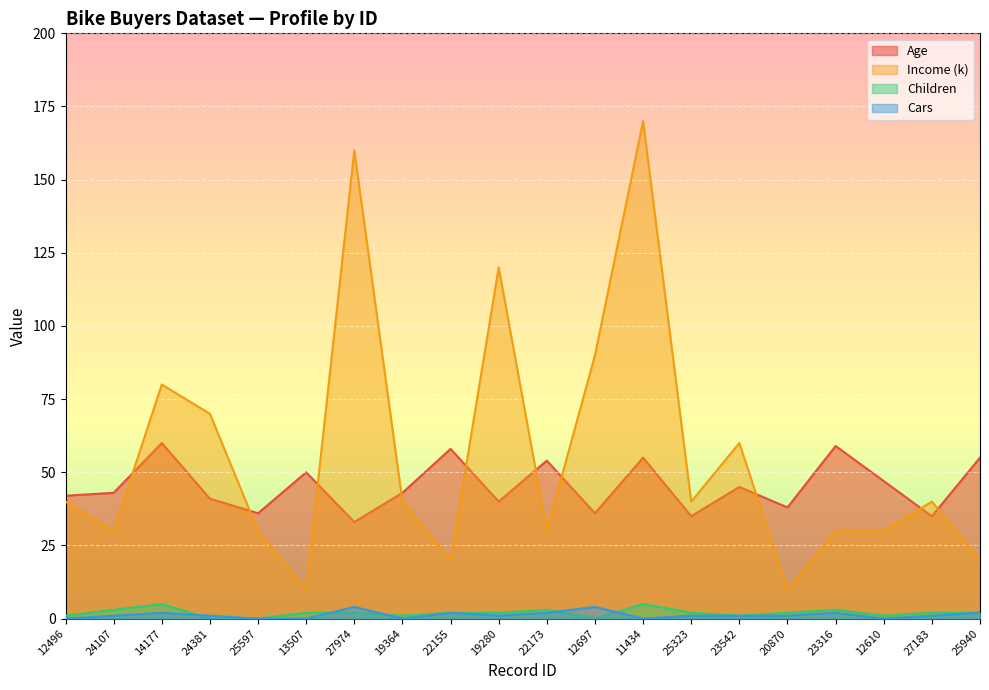

Where is the first local minimum for Children?

19364